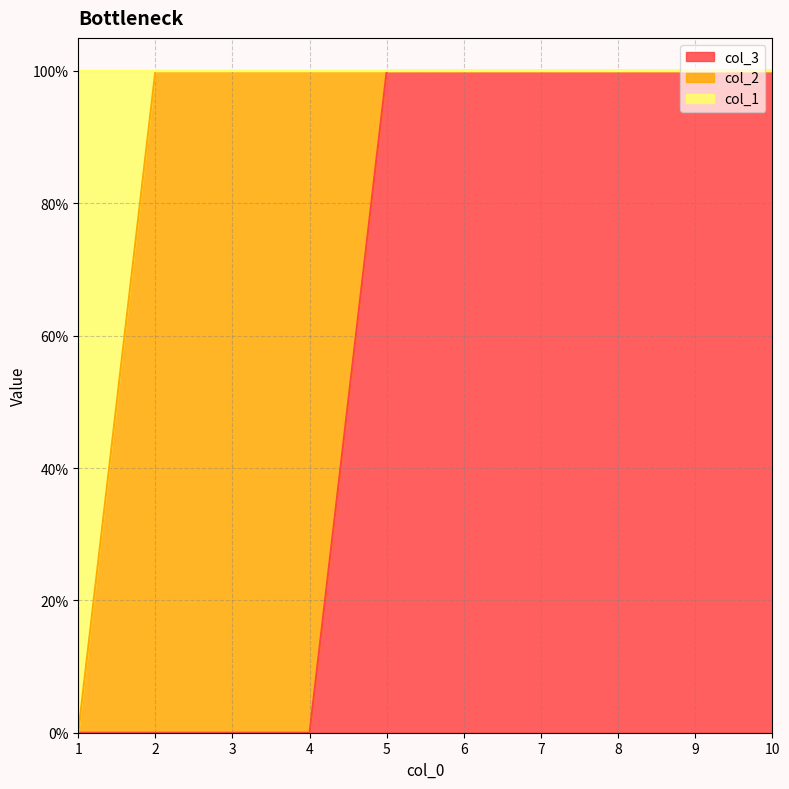

What is the value of the col_3 point at the 10th from the left?

1